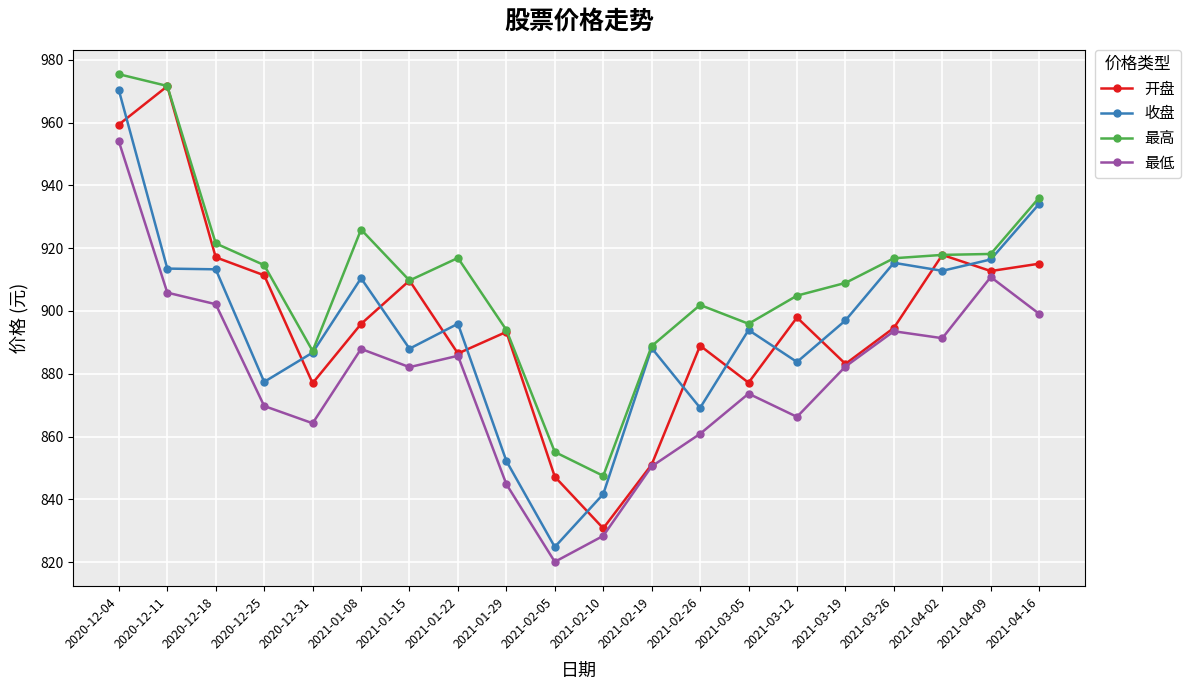

The 开盘 series shows 1549.5 at 2021-01-15. True or false?

False